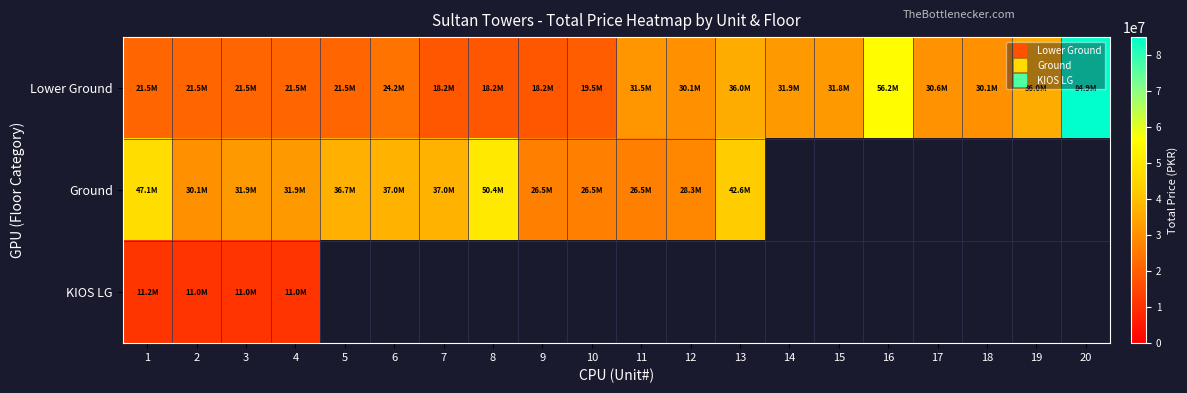

The Lower Ground series shows 21547500.0 at 3. True or false?

True